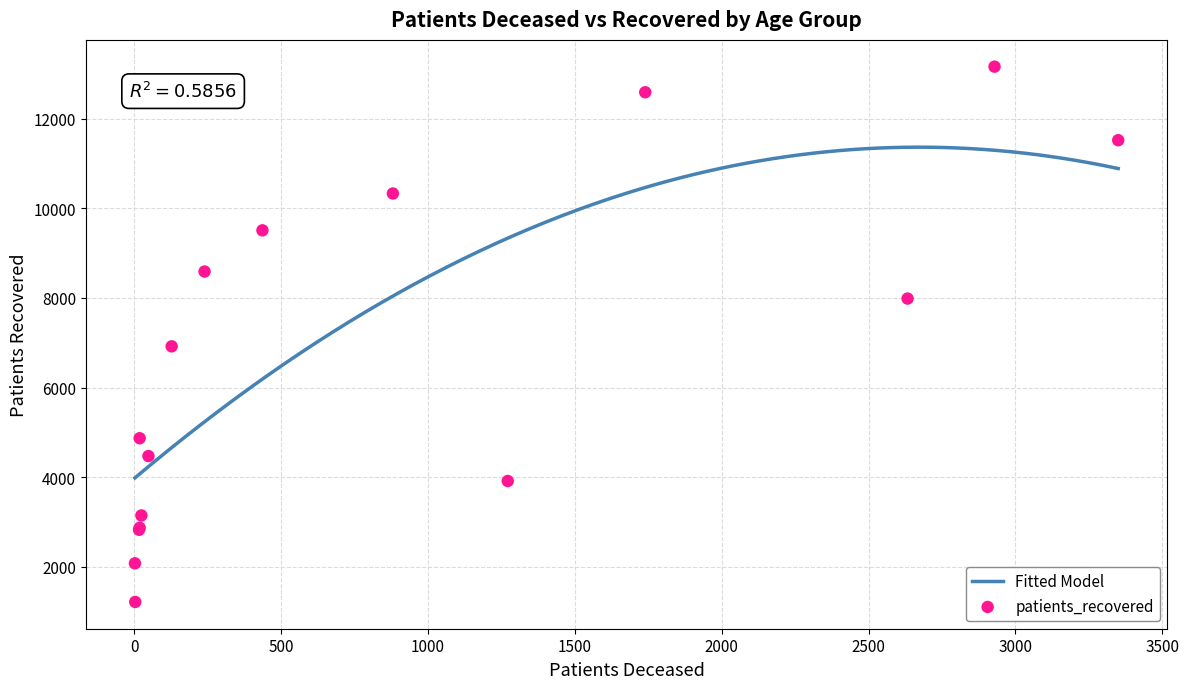

What is the lowest value of the Fitted Model series?

3985.4